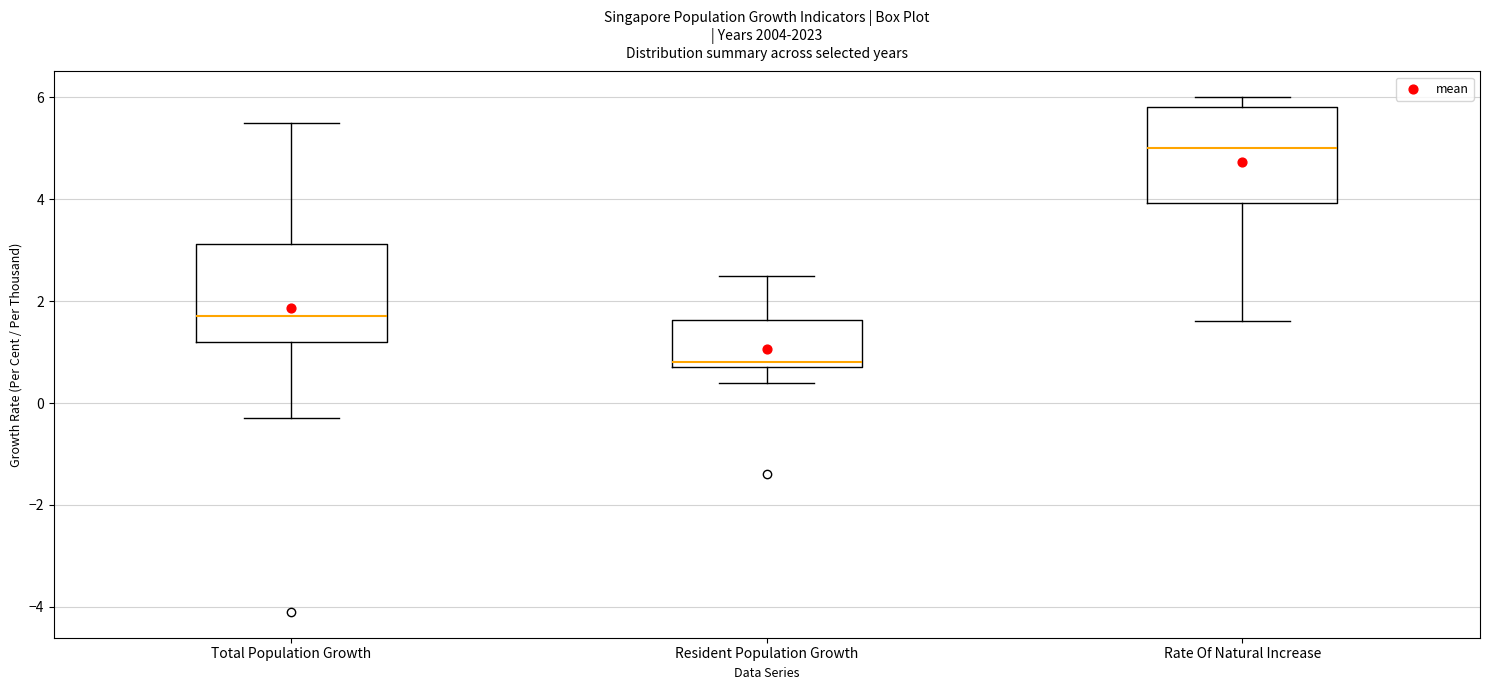

Reading left to right, transcribe this box plot: for each box, give where its median line is, the range the box spans, and where its two whiskers end, as read against the y-axis. The values are not printed on the chart, so give them approximately, as read against the axis.

Total Population Growth: median 1.8, box 1.2 to 3.2, whiskers -0.2 to 5.6
Resident Population Growth: median 0.8 (just above the box's lower edge), box 0.8 to 1.6, whiskers 0.4 to 2.6
Rate Of Natural Increase: median 5.0, box 4.0 to 5.8, whiskers 1.6 to 6.0